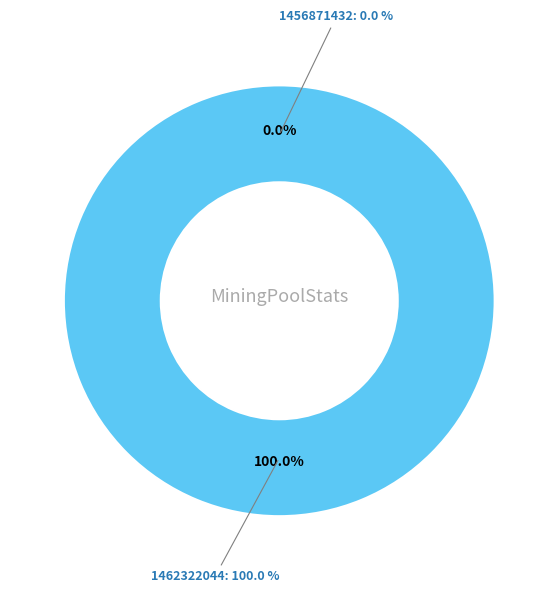

Is the sum of 1462322044 and 1456871432 greater than half?

Yes